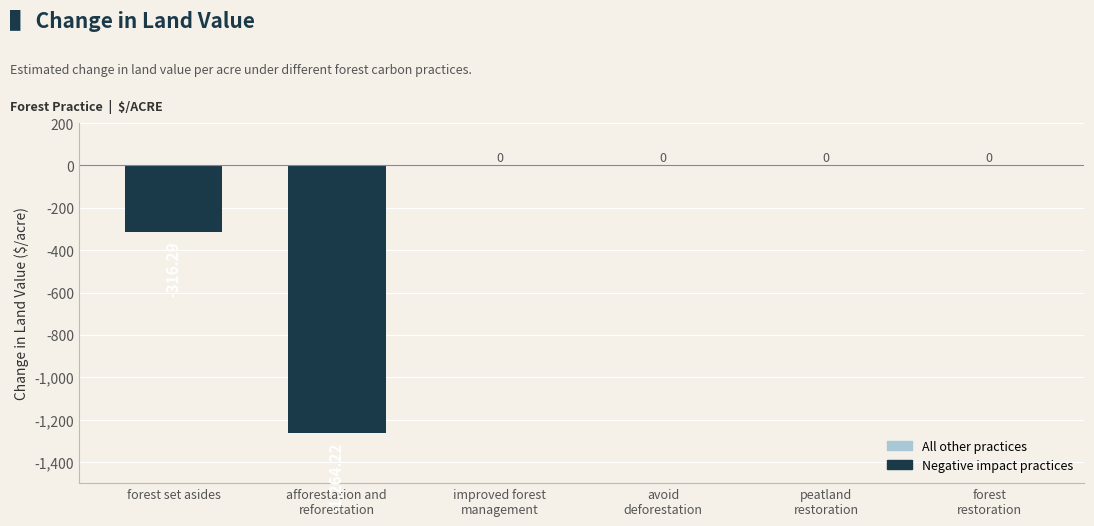

Where is the data nearest to the value -632?

forest set asides